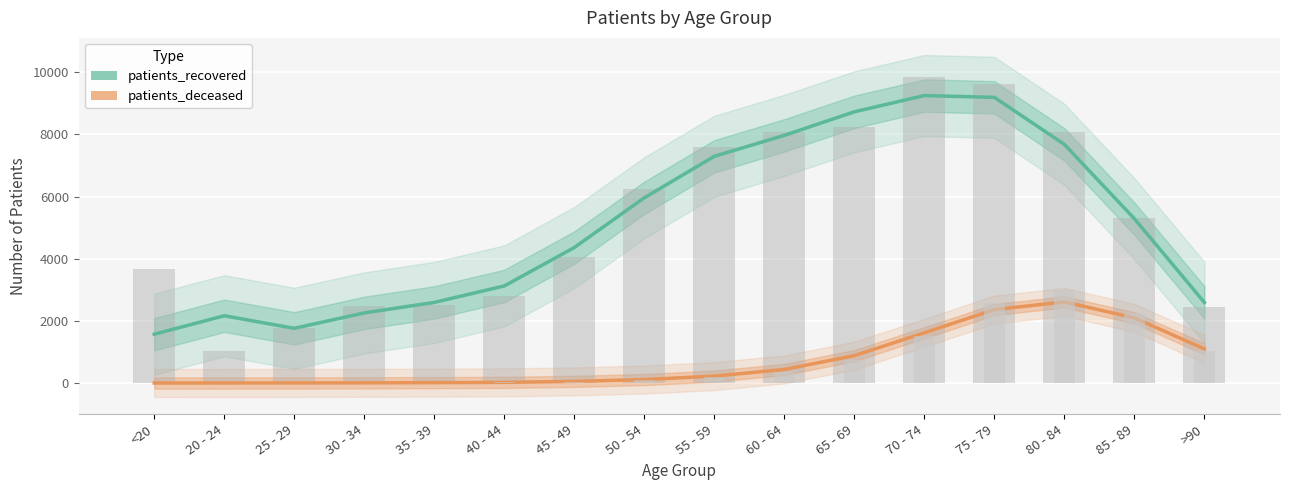

Reading left to right, extract all data points from this chart.

patients_recovered: <20=1575.0	20 - 24=2167.7	25 - 29=1764.3	30 - 34=2259.7	35 - 39=2597.0	40 - 44=3127.0	45 - 49=4362.0	50 - 54=5961.3	55 - 59=7295.0	60 - 64=7968.7	65 - 69=8726.0	70 - 74=9248.7	75 - 79=9190.3	80 - 84=7678.3	85 - 89=5288.7	>90=2596.0
patients_deceased: <20=4.7	20 - 24=5.7	25 - 29=7.0	30 - 34=11.0	35 - 39=17.3	40 - 44=26.0	45 - 49=57.7	50 - 54=116.3	55 - 59=227.7	60 - 64=441.7	65 - 69=885.7	70 - 74=1620.3	75 - 79=2366.3	80 - 84=2613.0	85 - 89=2099.0	>90=1102.3